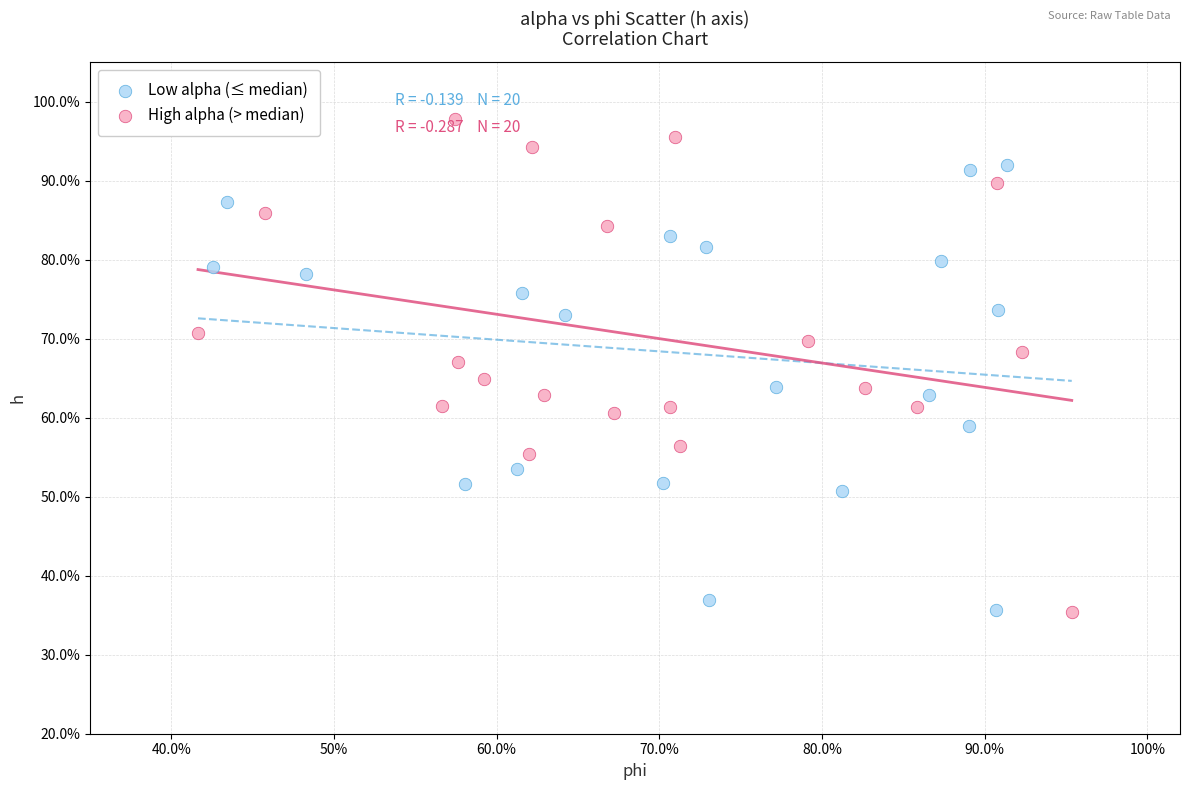

Which series has the widest spread of Y values?

High alpha (> median)